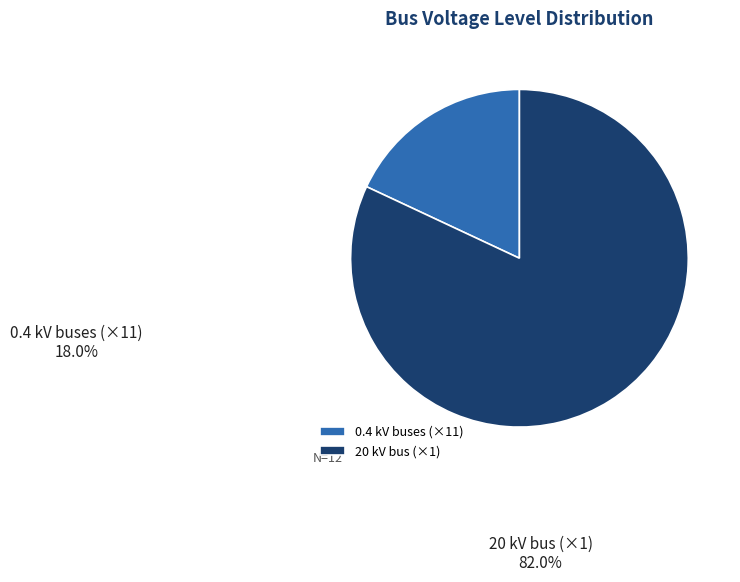

Which slice is the largest?

20 kV bus (×1)